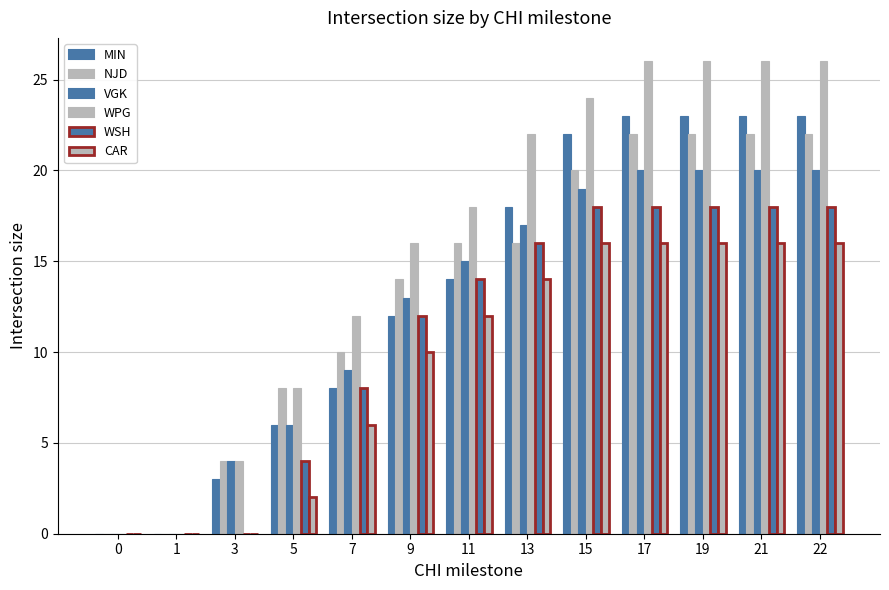

Reading right to left, list all the values displayed in this chart.

MIN: 23	23	23	23	22	18	14	12	8	6	3	0	0
NJD: 22	22	22	22	20	16	16	14	10	8	4	0	0
VGK: 20	20	20	20	19	17	15	13	9	6	4	0	0
WPG: 26	26	26	26	24	22	18	16	12	8	4	0	0
WSH: 18	18	18	18	18	16	14	12	8	4	0	0	0
CAR: 16	16	16	16	16	14	12	10	6	2	0	0	0